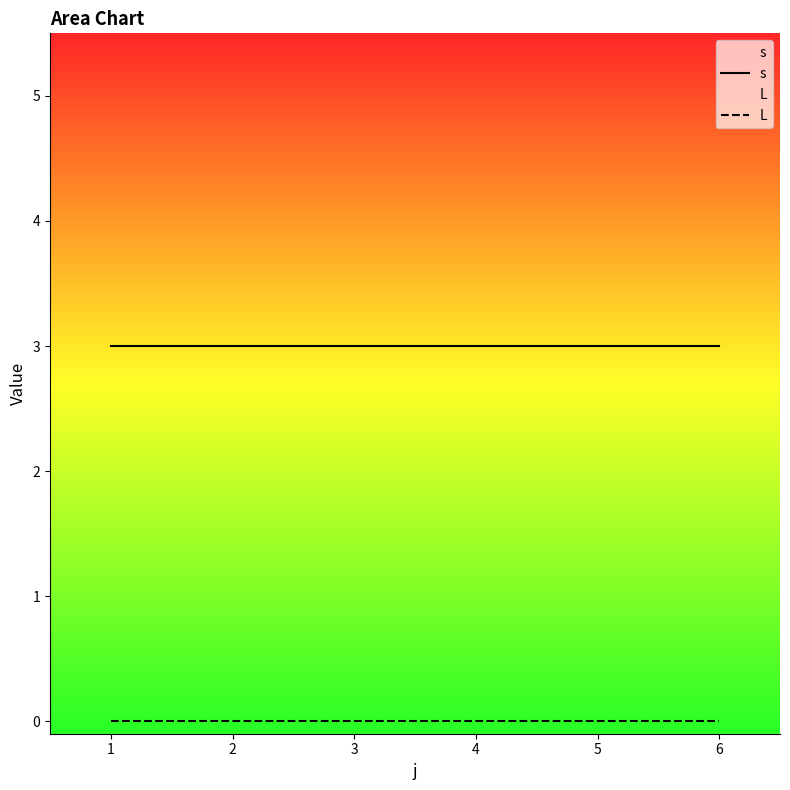

What is the greatest value displayed?

3